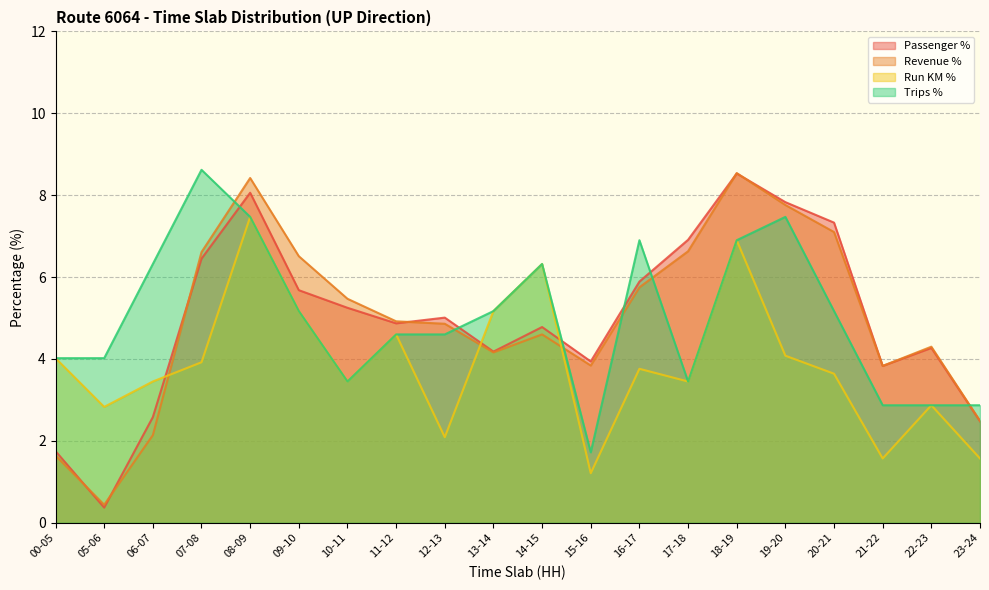

At which category is the sum across all series the highest?

08-09